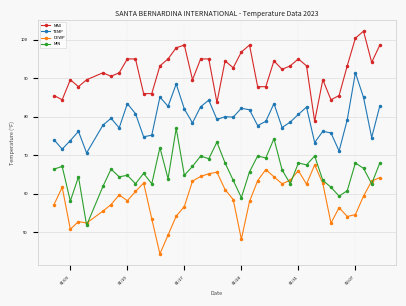

What is the value of the TEMP point at the 30th from the left?

80.6